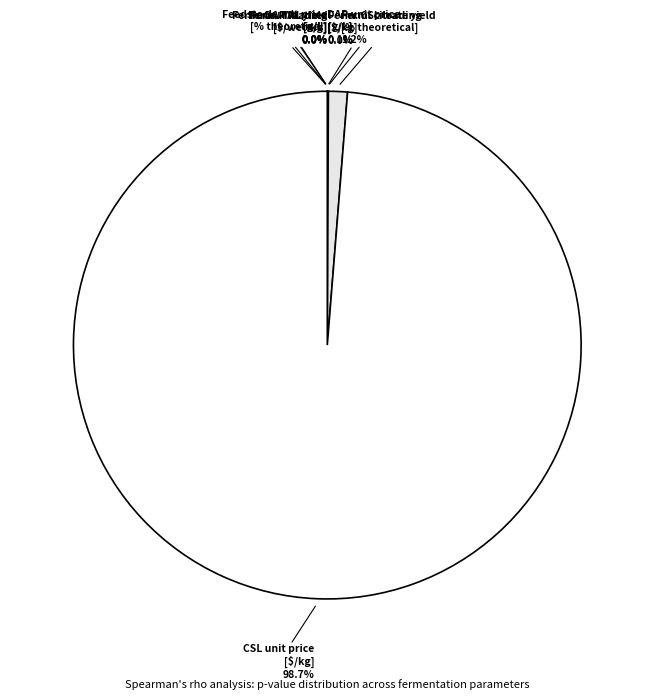

Rank the categories by value from highest to lowest.

CSL unit price [$/kg], Fermentation citrate yield [% theoretical], Fermentation CSL loading [g/L], Feedstock unit price [$/wet-kg], Fermentation TAL titer [g/L], Fermentation TAL yield [% theoretical], DAP unit price [$/kg], Fermentation DAP loading [g/L]